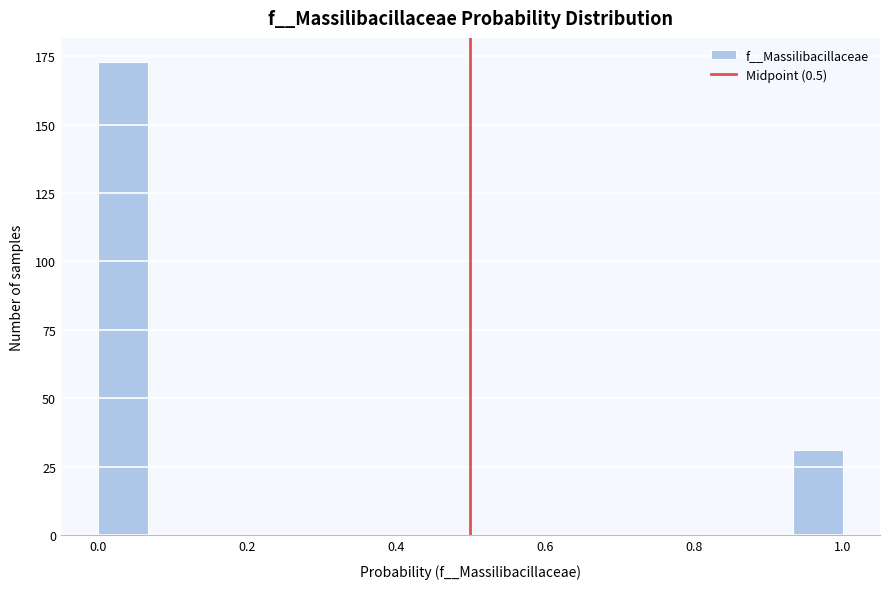

Read against the x-axis, roughly where is the centre of the tallest bar?

0.04